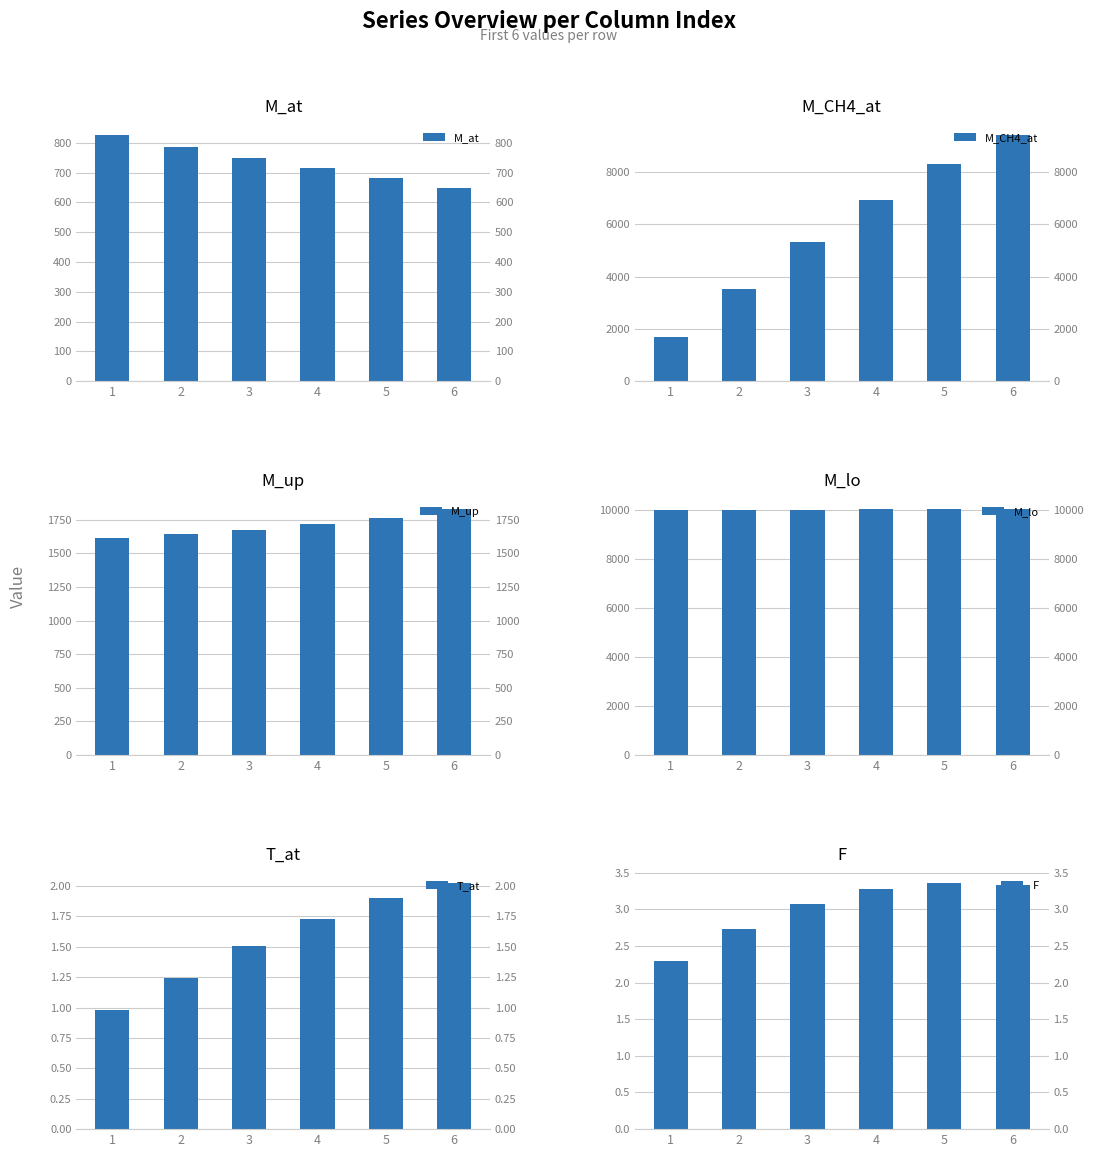

What is the sum of all M_up values?

10244.3